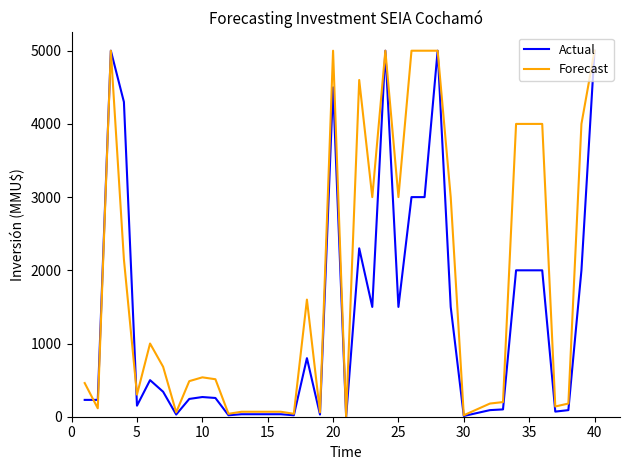

Which series has the largest total across all categories?

Forecast